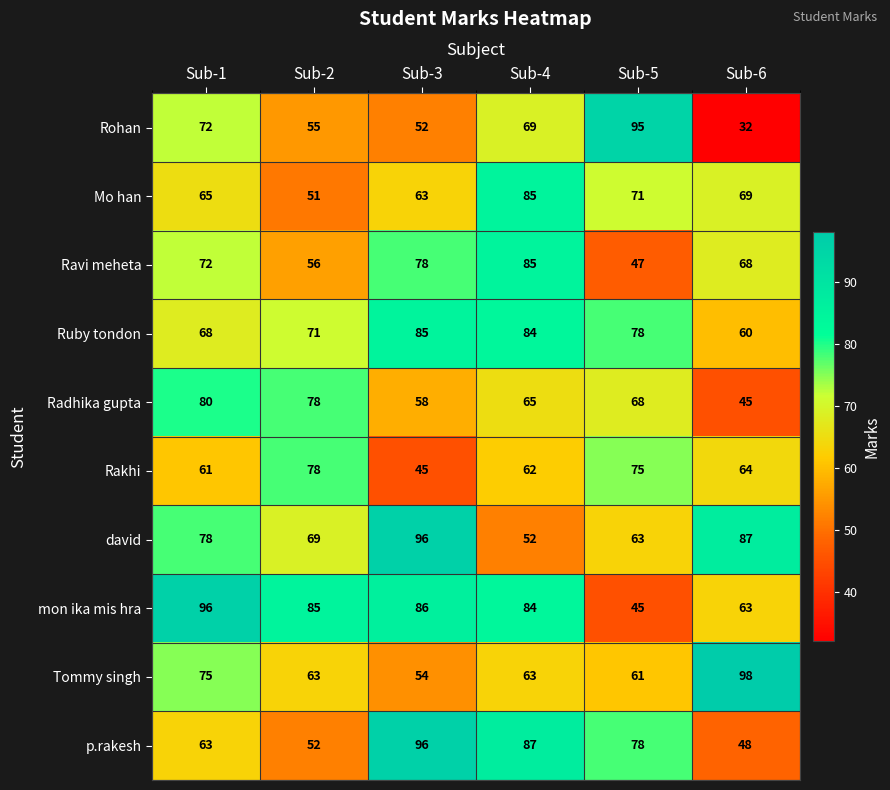

What is the total value across all series at Sub-5?

681